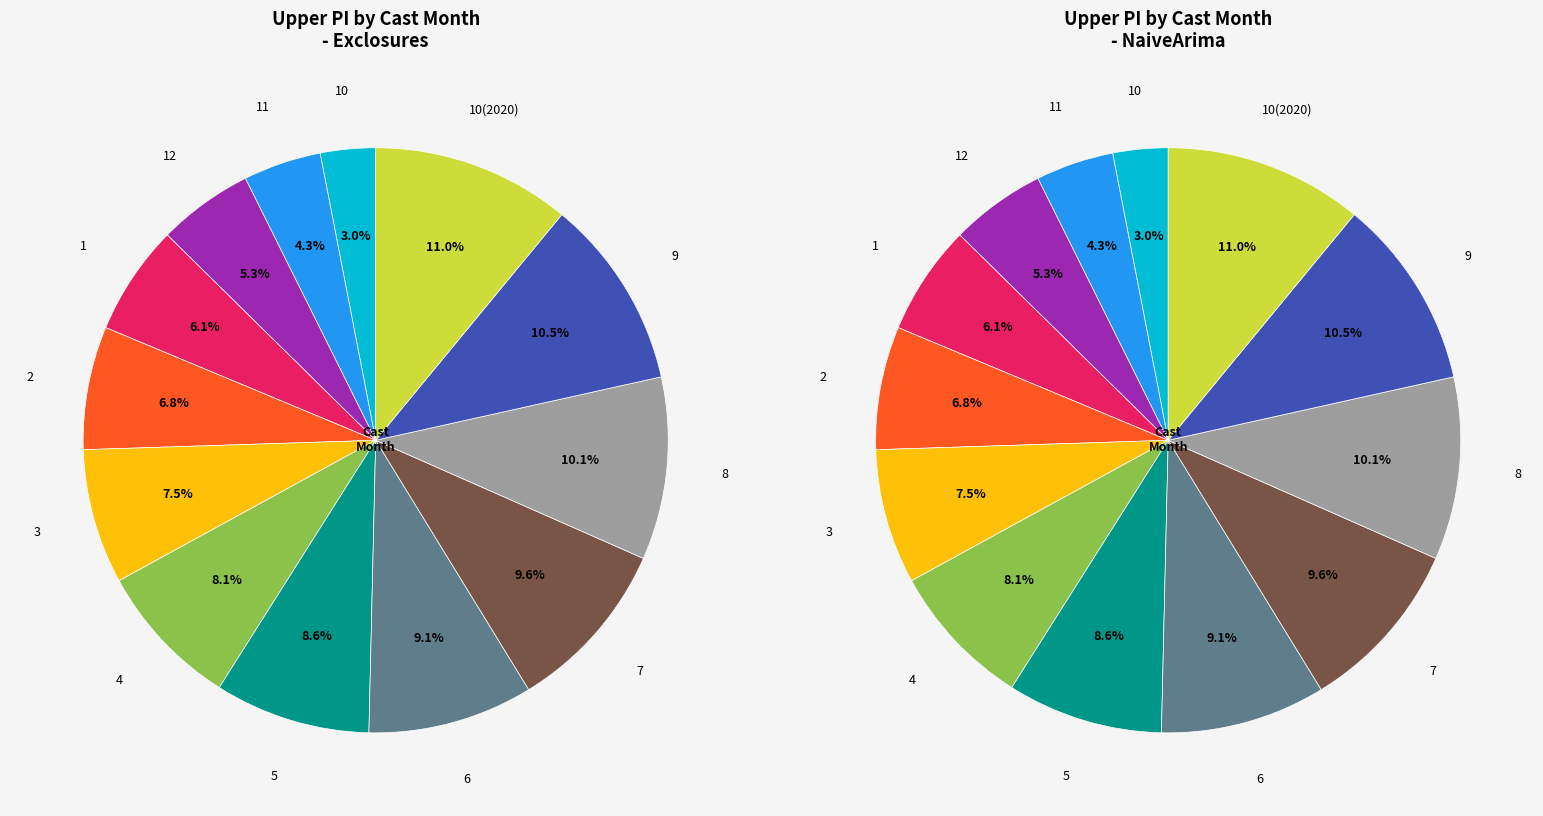

To the nearest percent, what portion does 2 represent?

7%